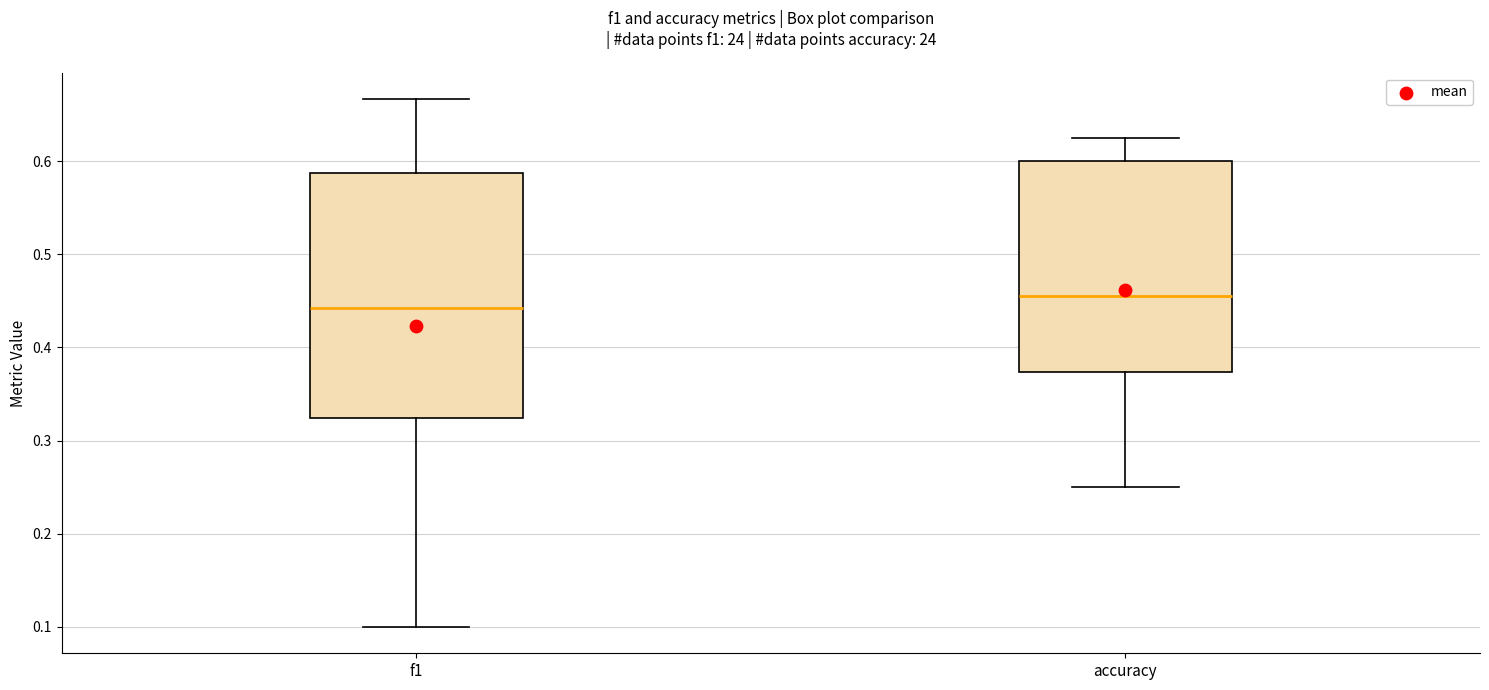

Comparing the boxes themselves (not the whiskers), which one is the tallest?

f1